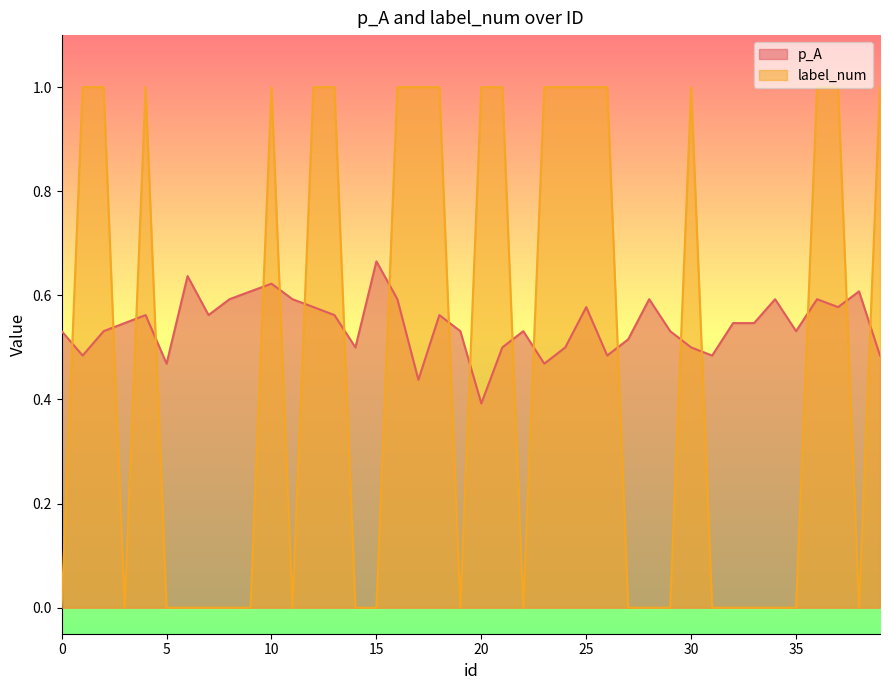

How many interior local valleys does the label_num series have?

5